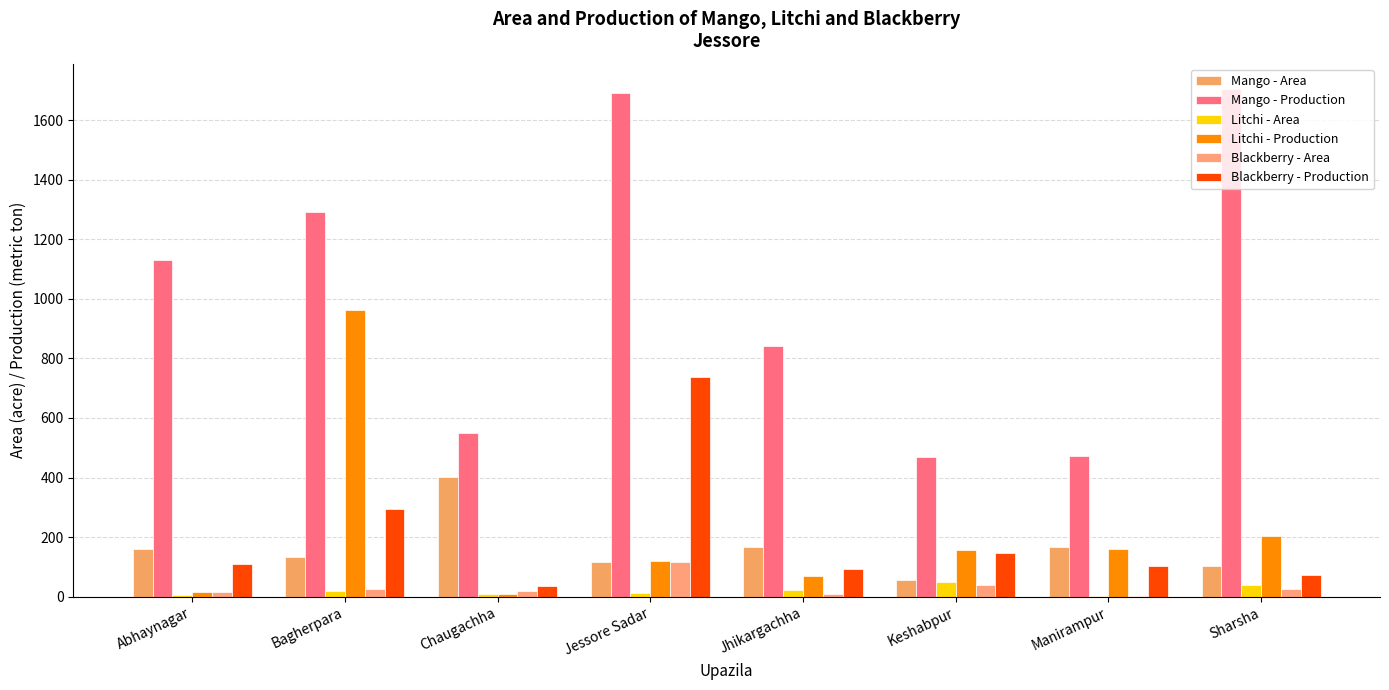

Between Abhaynagar and Jessore Sadar, which series saw the biggest shift?

Blackberry - Production